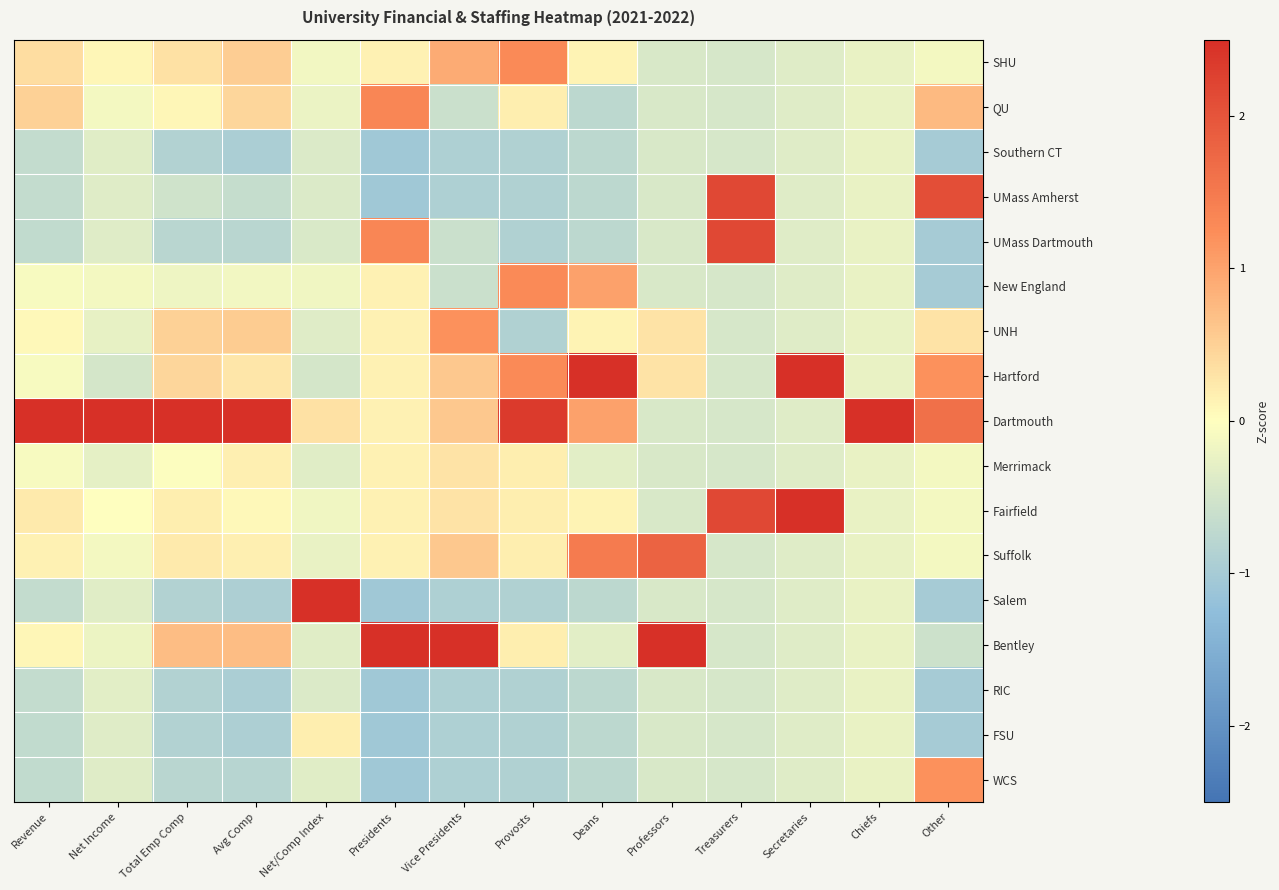

List the series in order of their peak value, highest first.

Hartford, Dartmouth, Fairfield, Salem, Bentley, UMass Amherst, UMass Dartmouth, Suffolk, QU, SHU, New England, UNH, WCS, Merrimack, FSU, Southern CT, RIC